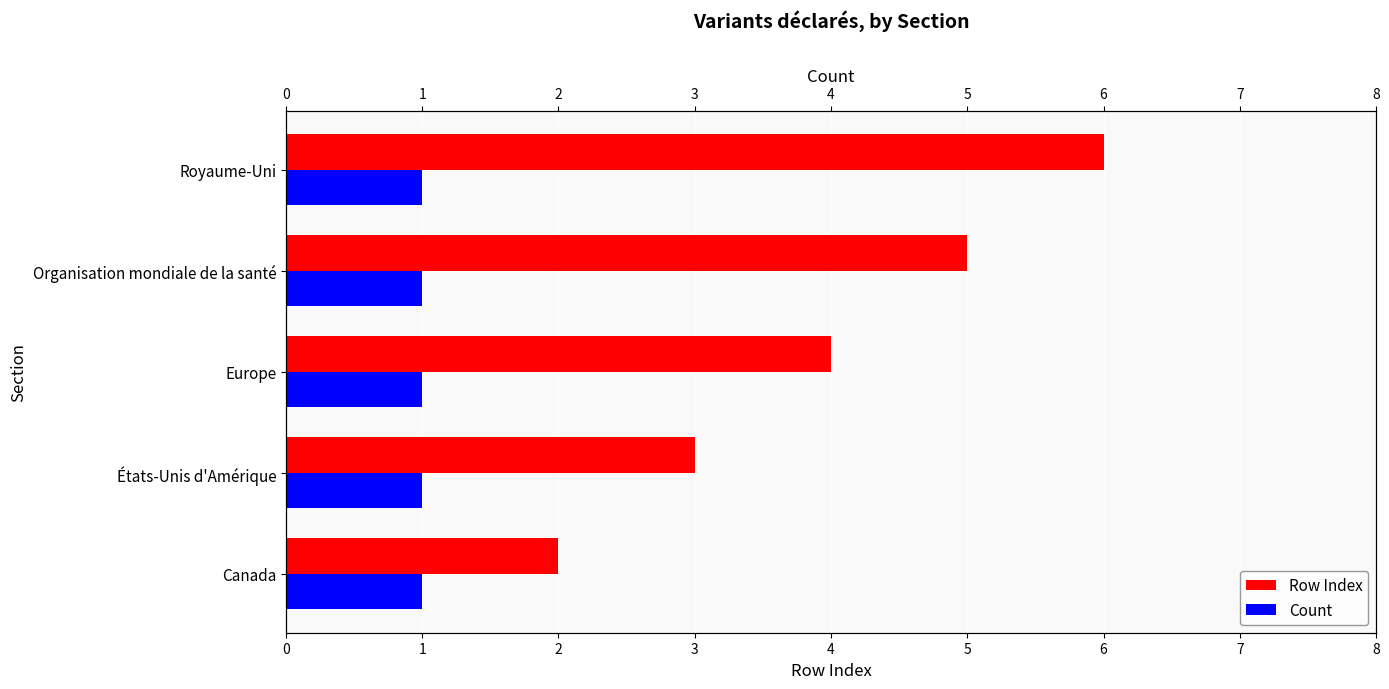

Which series has the largest total across all categories?

Row Index